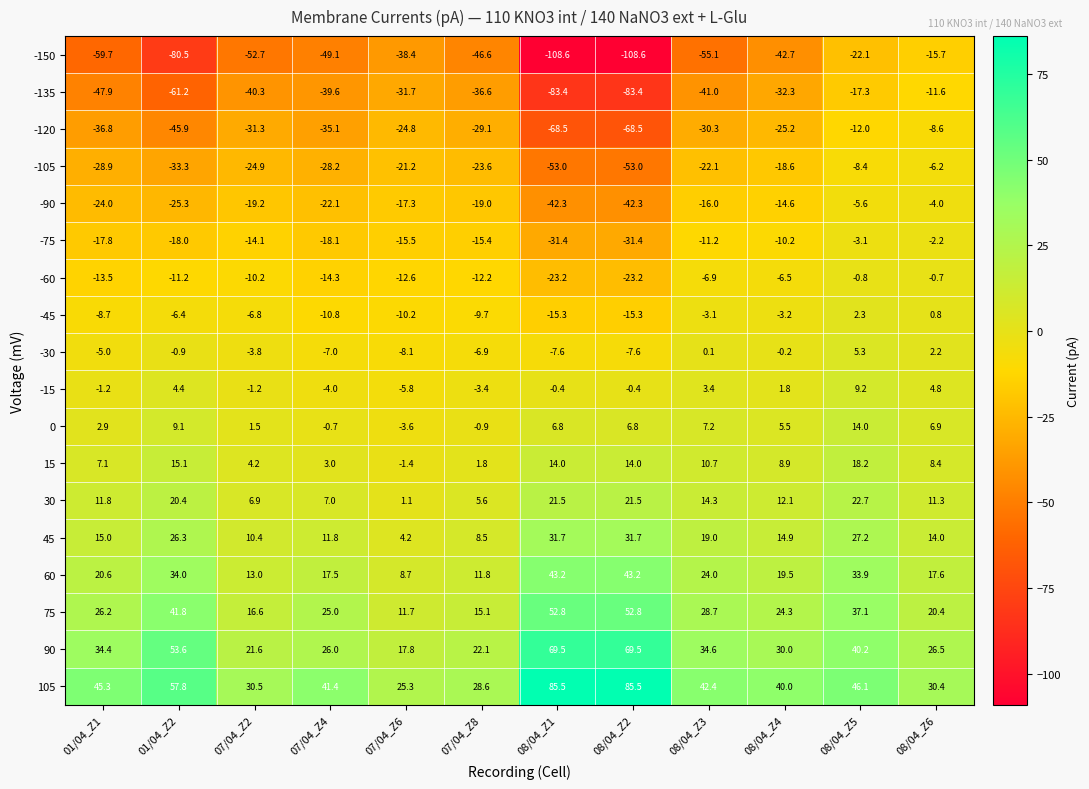

Which series changed the most between 08/04_Z4 and 08/04_Z6?

-150